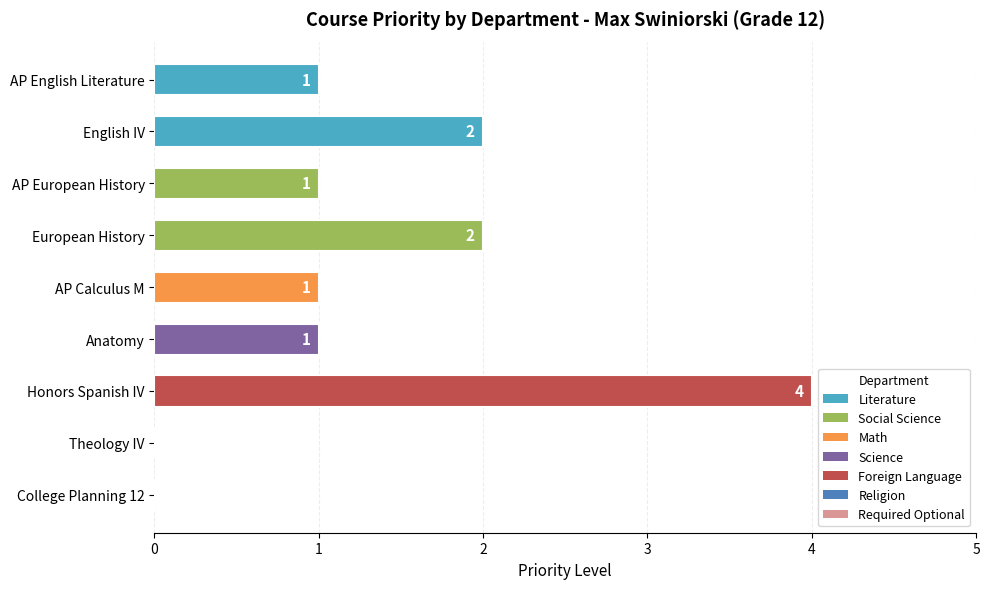

What is the sum of all values?

12